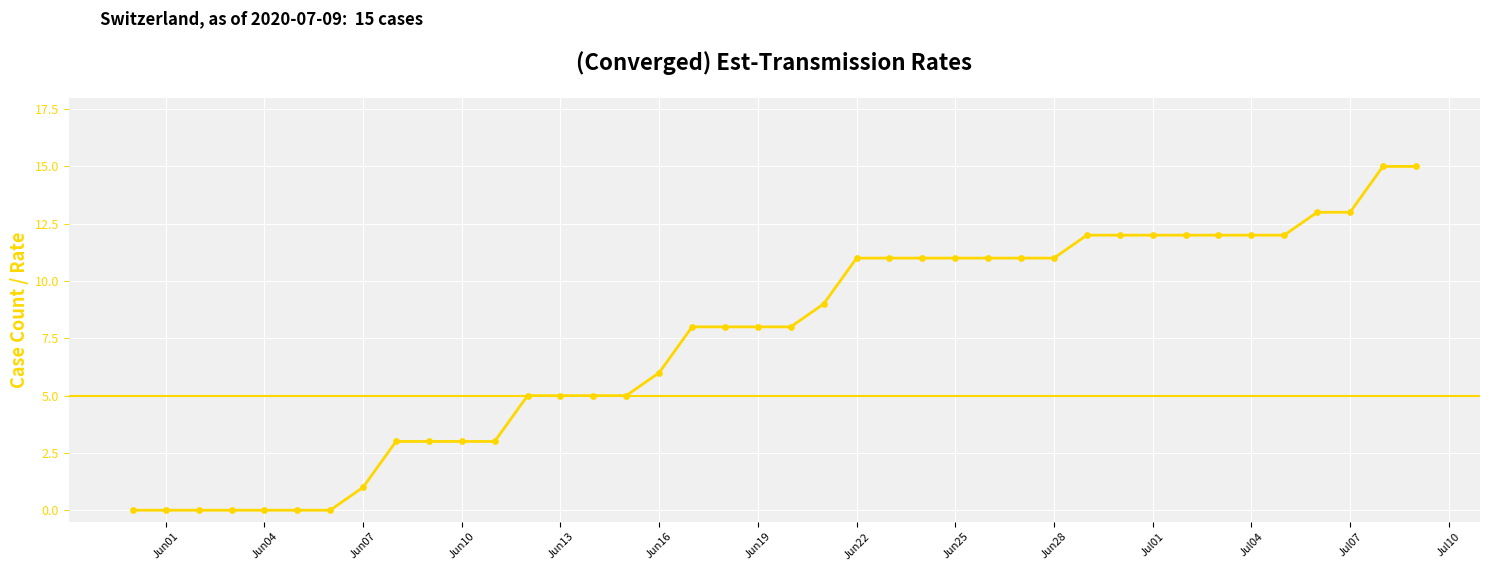

What is the greatest value displayed?

15